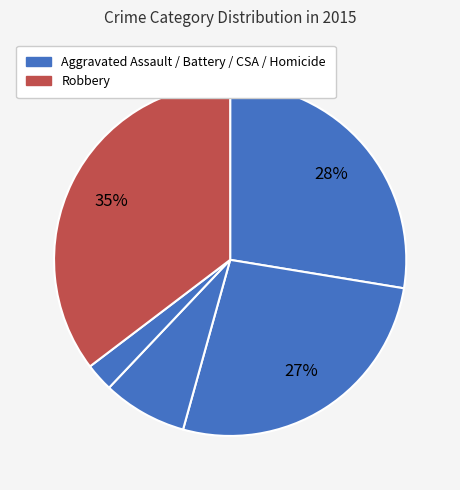

Count the number of slices in the pie.

5